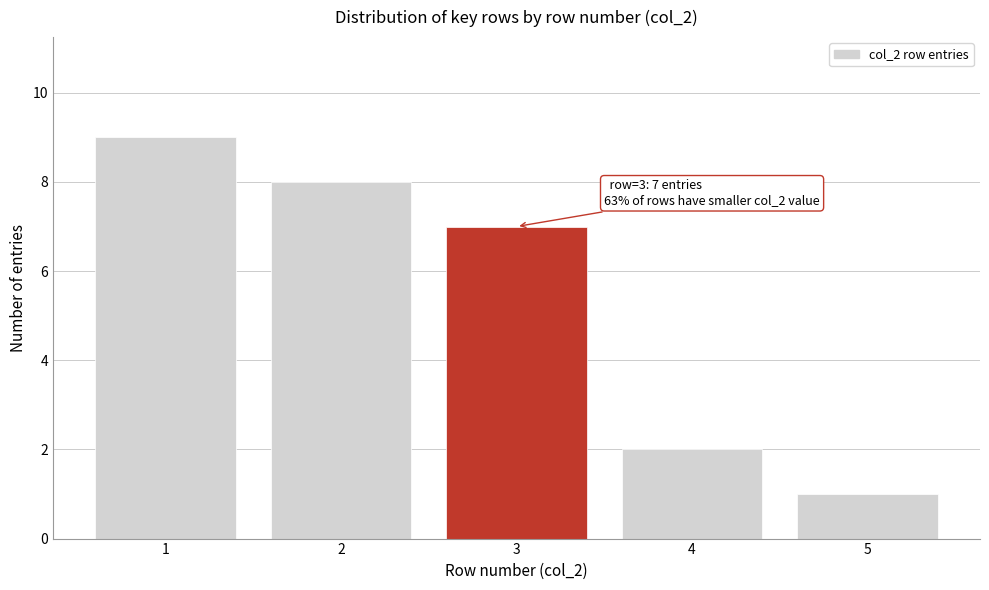

Reading left to right, extract all data points from this chart.

9	8	7	2	1